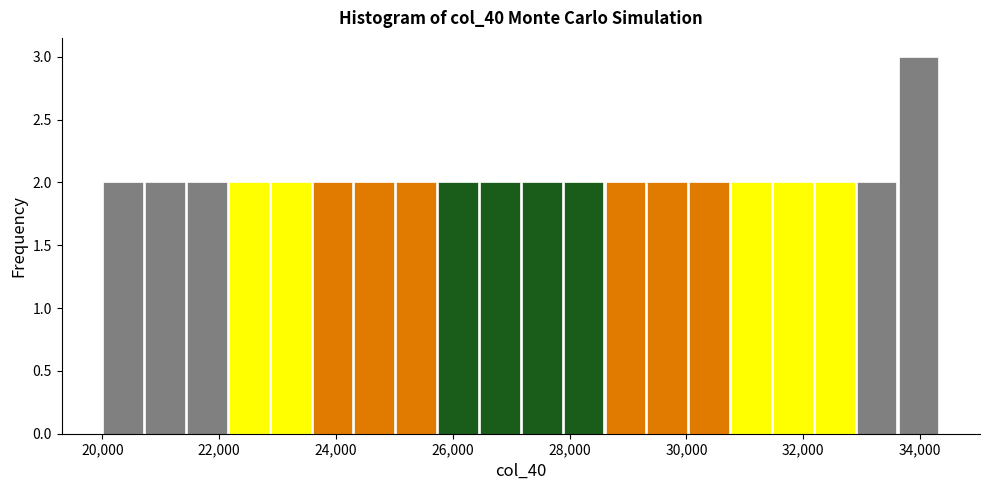

Around what value on the x-axis is the tallest bar? Give the approximate position of its centre, as read against the axis.

34000